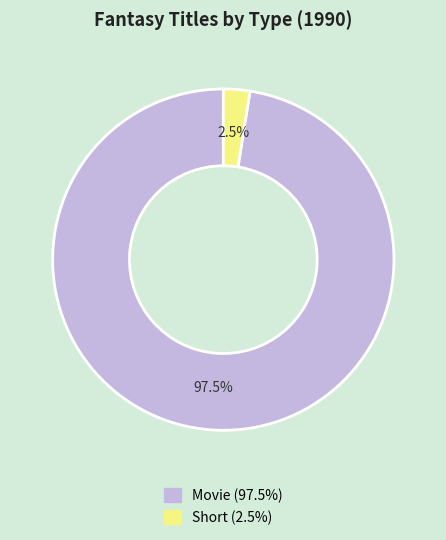

Rank the categories by value from lowest to highest.

Short, Movie